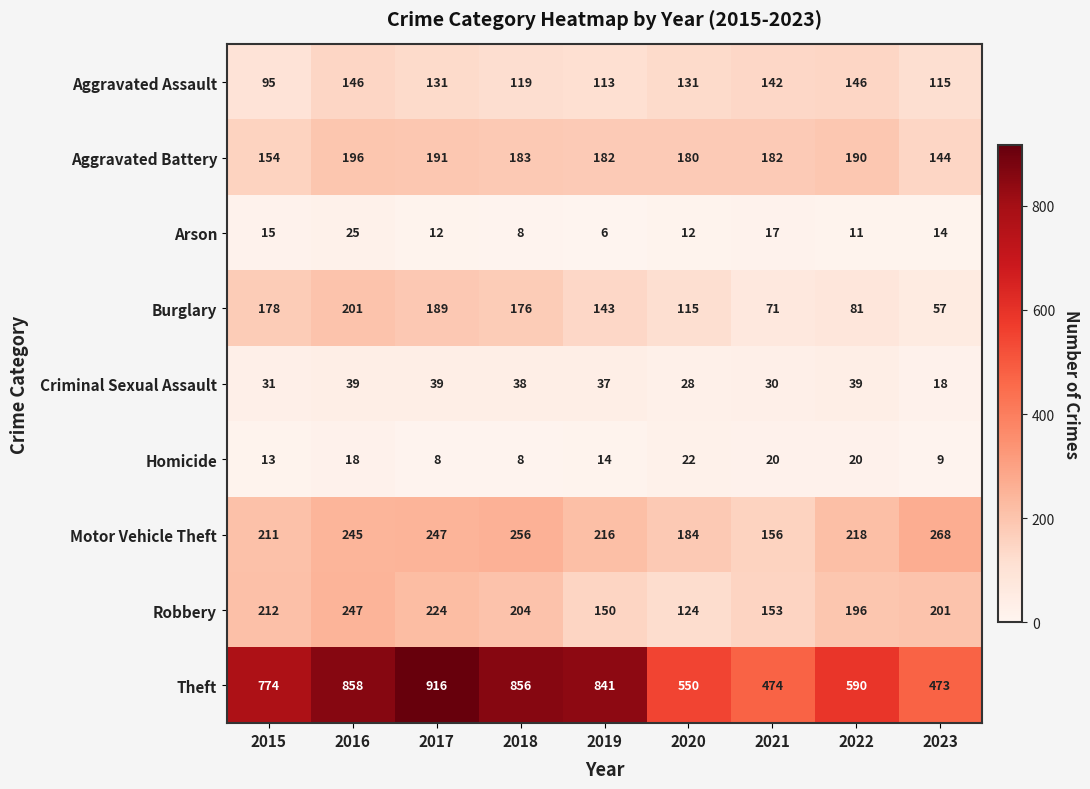

What is the average value of the Arson series?

13